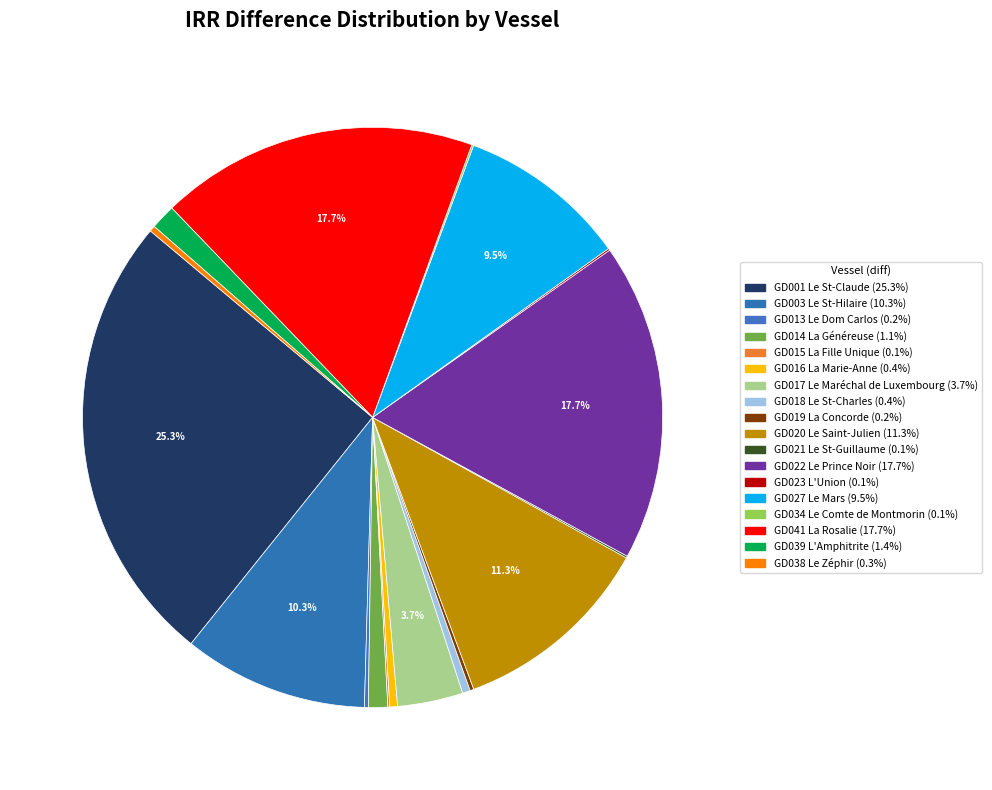

Which category has the biggest portion of the pie?

GD001 Le St-Claude